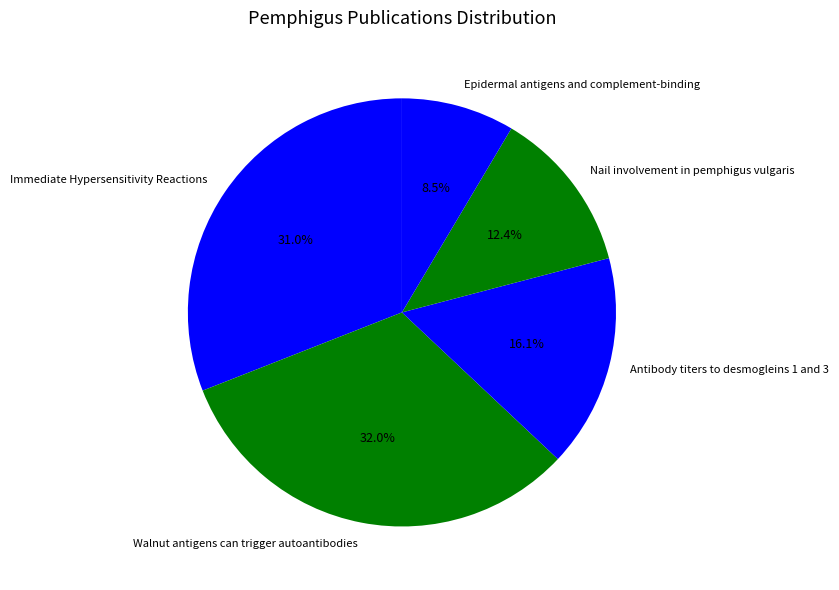

Does any single category account for the majority?

No